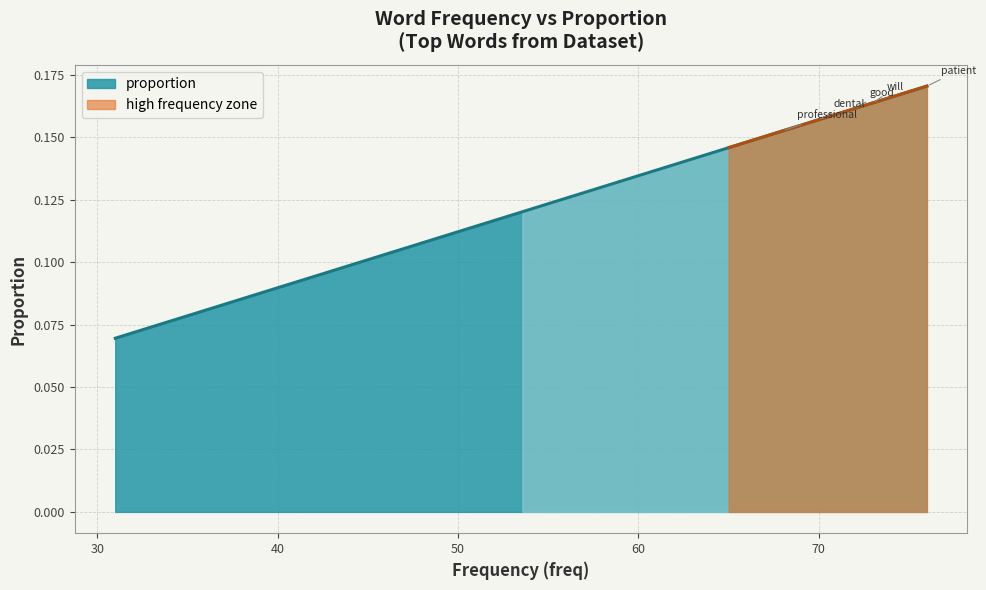

What is the label of the 12th point from the left?

skill